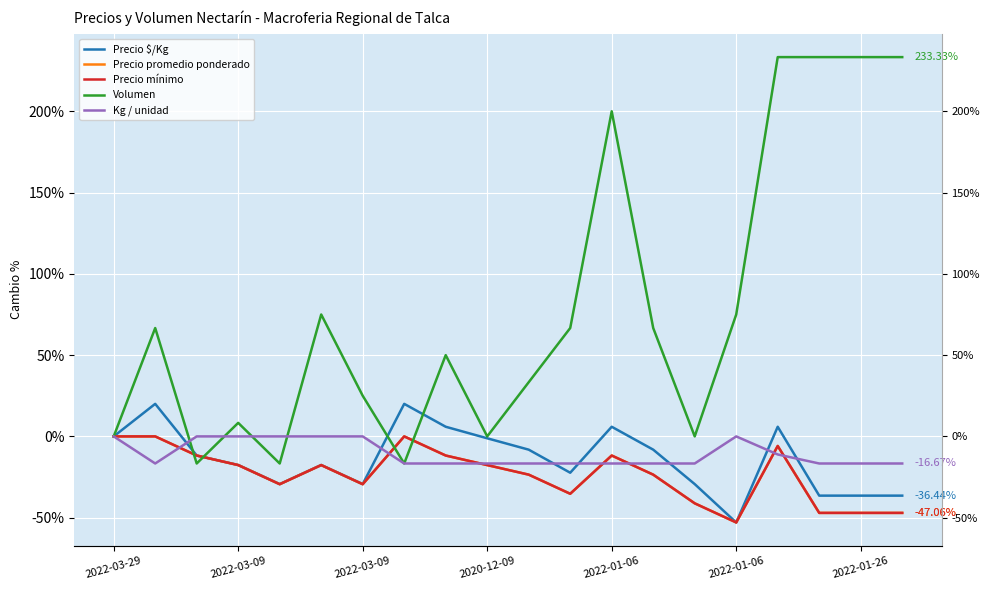

What are all the series names shown in the legend?

Precio $/Kg, Precio promedio ponderado, Precio mínimo, Volumen, Kg / unidad